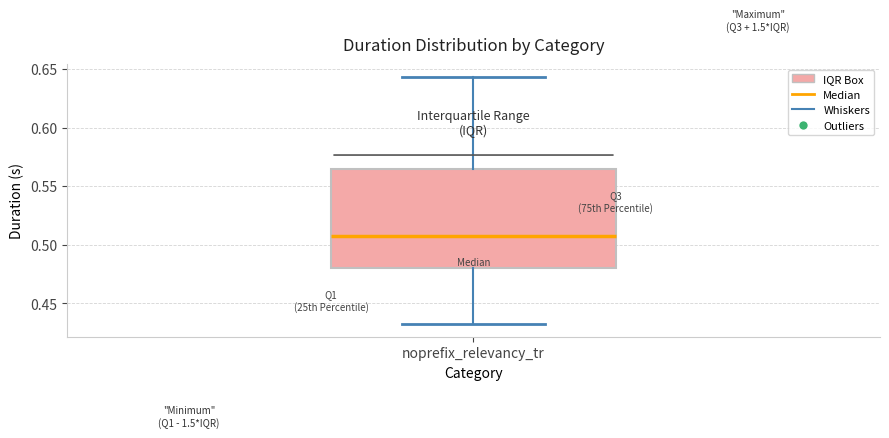

Read this box plot against the y-axis: the position of the median line, the range covered by the box, and the ends of both whiskers. The values are not printed on the chart, so give them approximately, as read against the axis.

median 0.505, box 0.480 to 0.565, whiskers 0.430 to 0.645